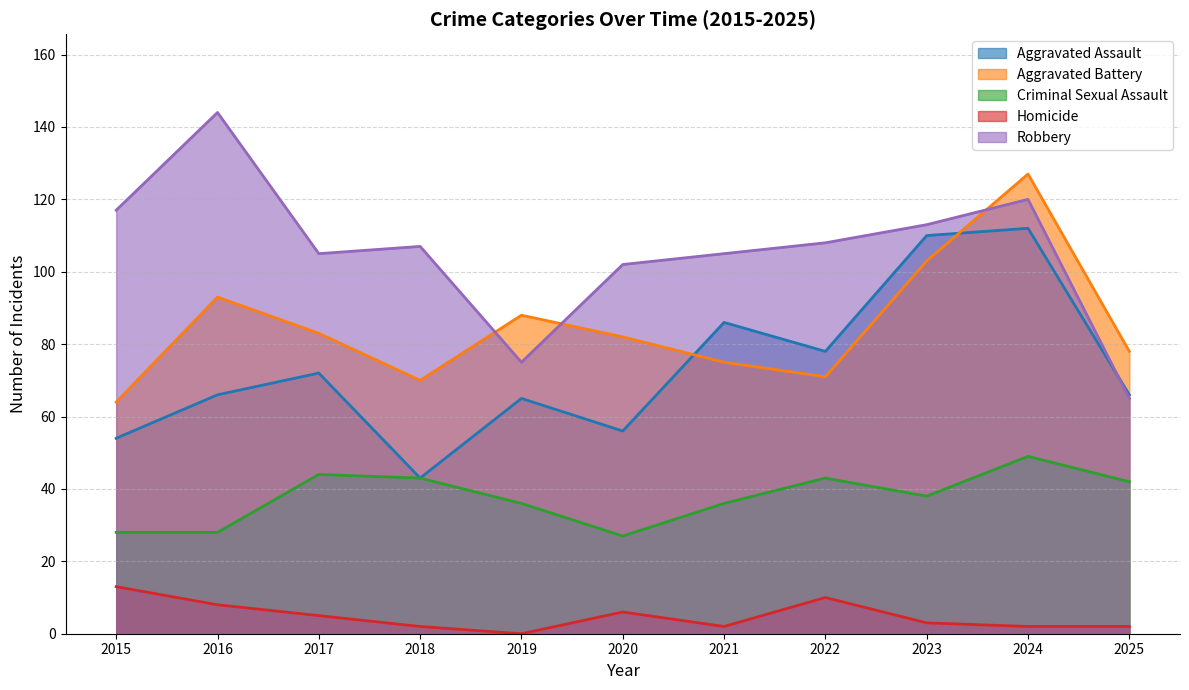

What is the difference between the Aggravated Assault values at 2021 and 2025?

20